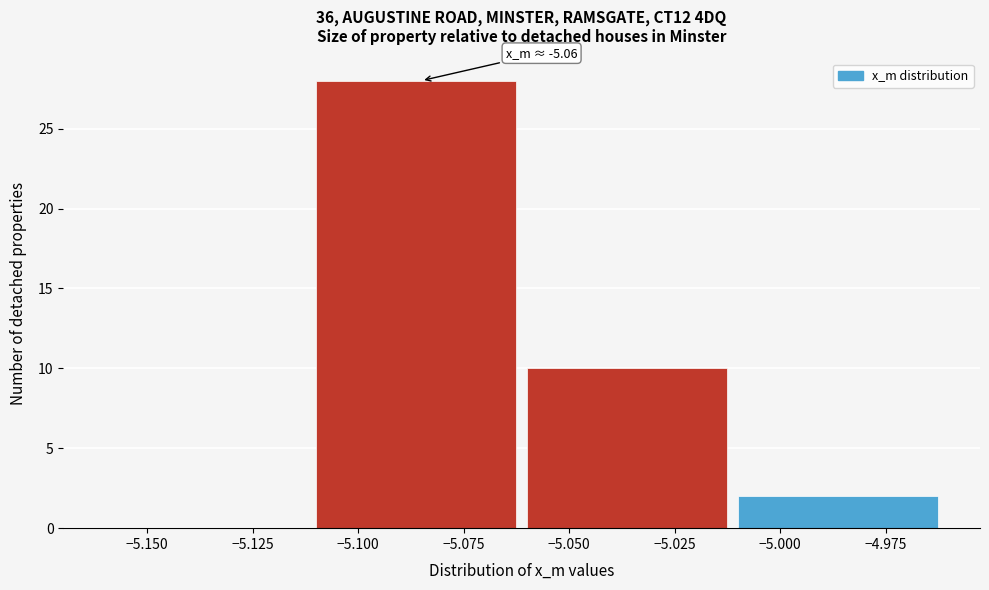

Which range on the x-axis has the tallest bar?

-5.11 to -5.06